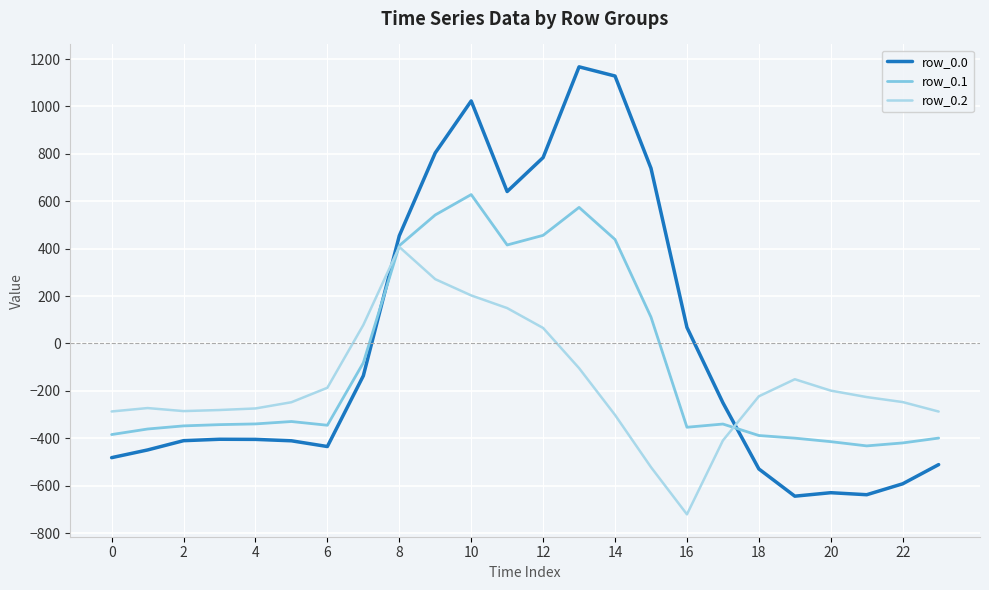

Which series has the widest spread of values?

row_0.0